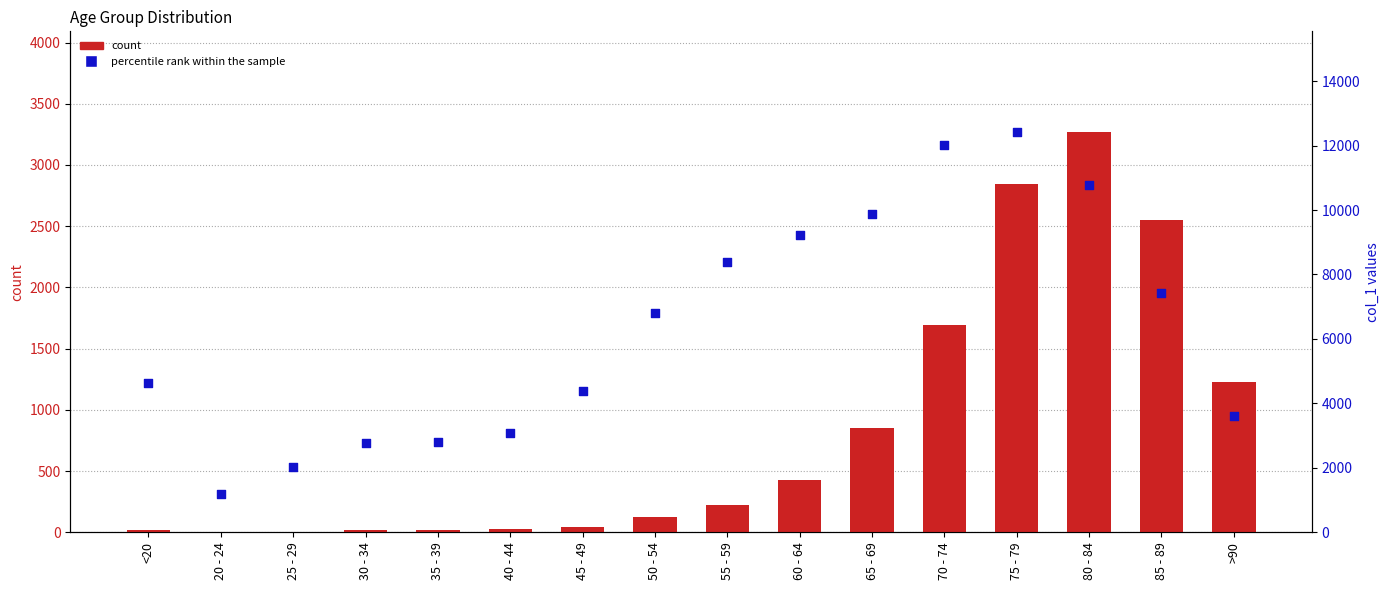

At which category is the sum across all series the highest?

75 - 79